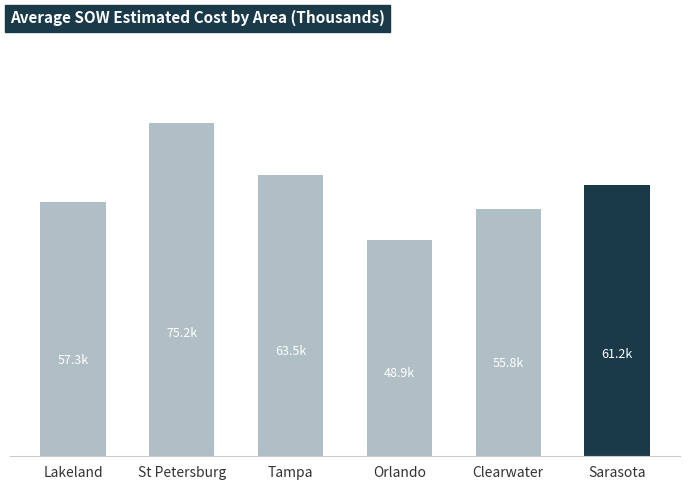

How many data points are less than 61230?

3